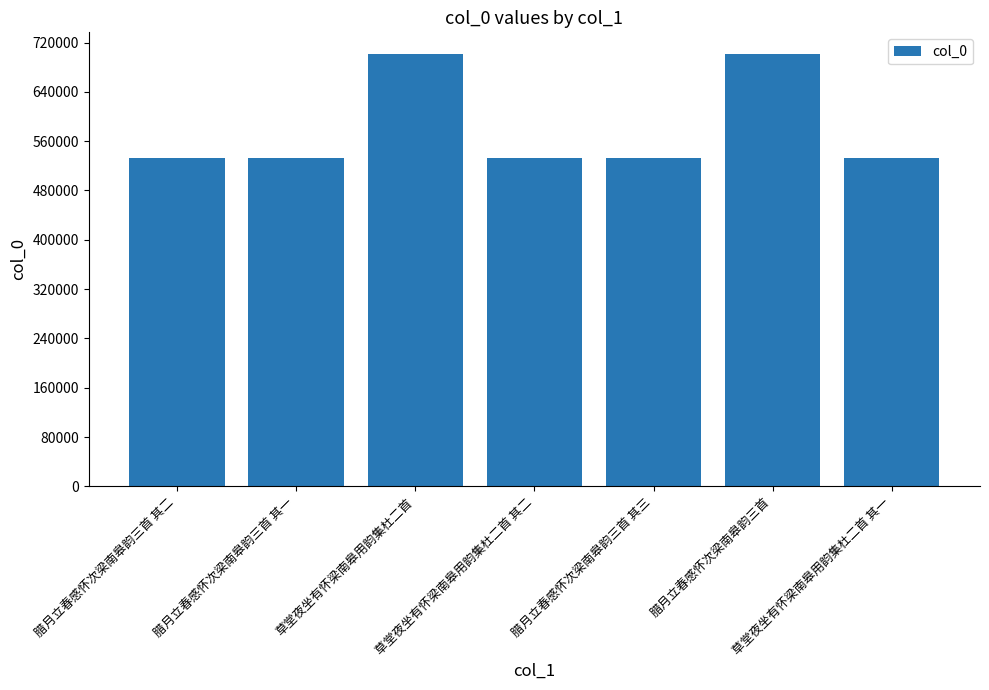

What value does the data have at 腊月立春感怀次梁南皋韵三首 其二, to the nearest 100?

532100